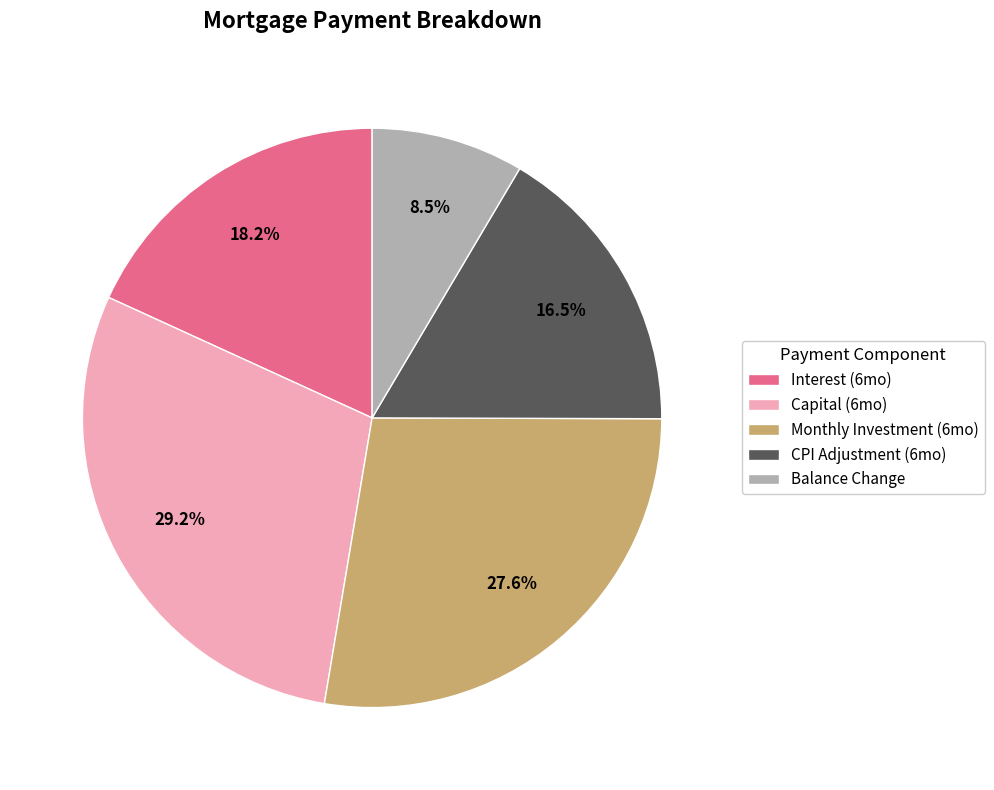

How many segments does this pie chart have?

5